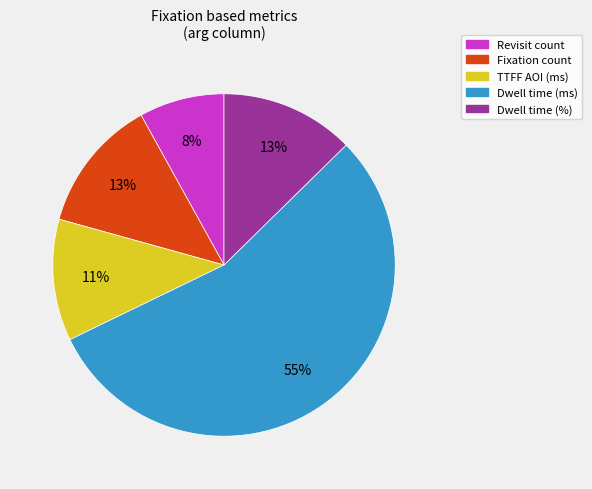

What is the largest slice in the pie chart?

Dwell time (ms)